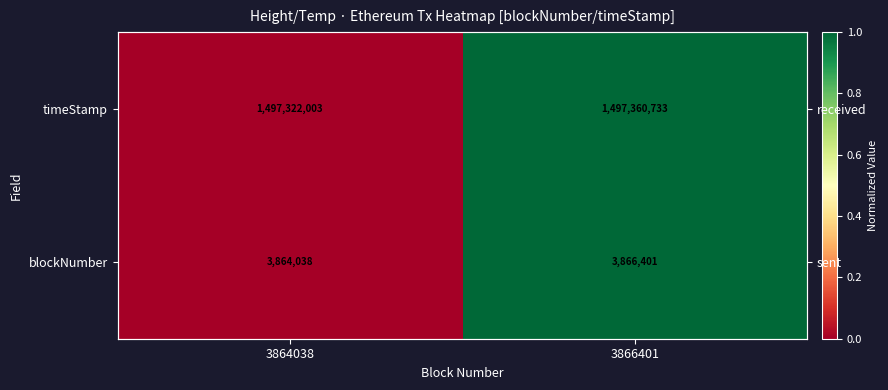

At which category is the sum across all series the highest?

3866401